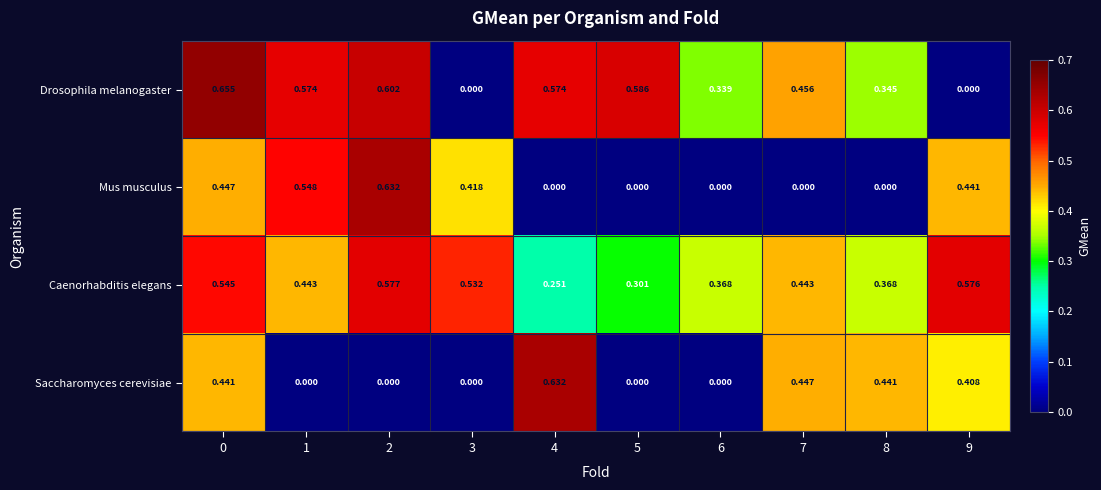

Which series changed the most between 3 and 8?

Saccharomyces cerevisiae